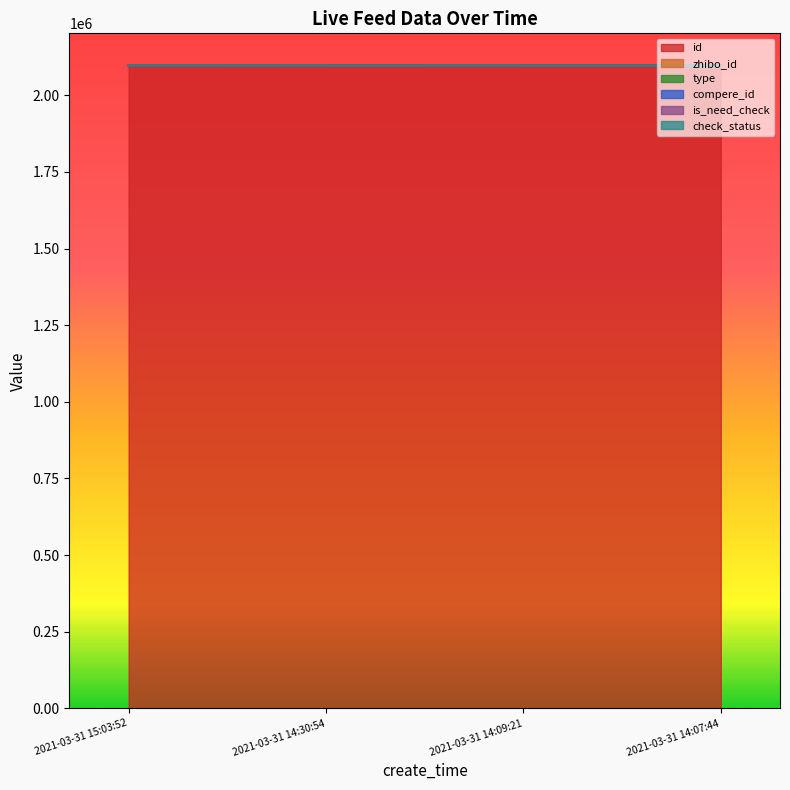

What are all the series names shown in the legend?

id, zhibo_id, type, compere_id, is_need_check, check_status